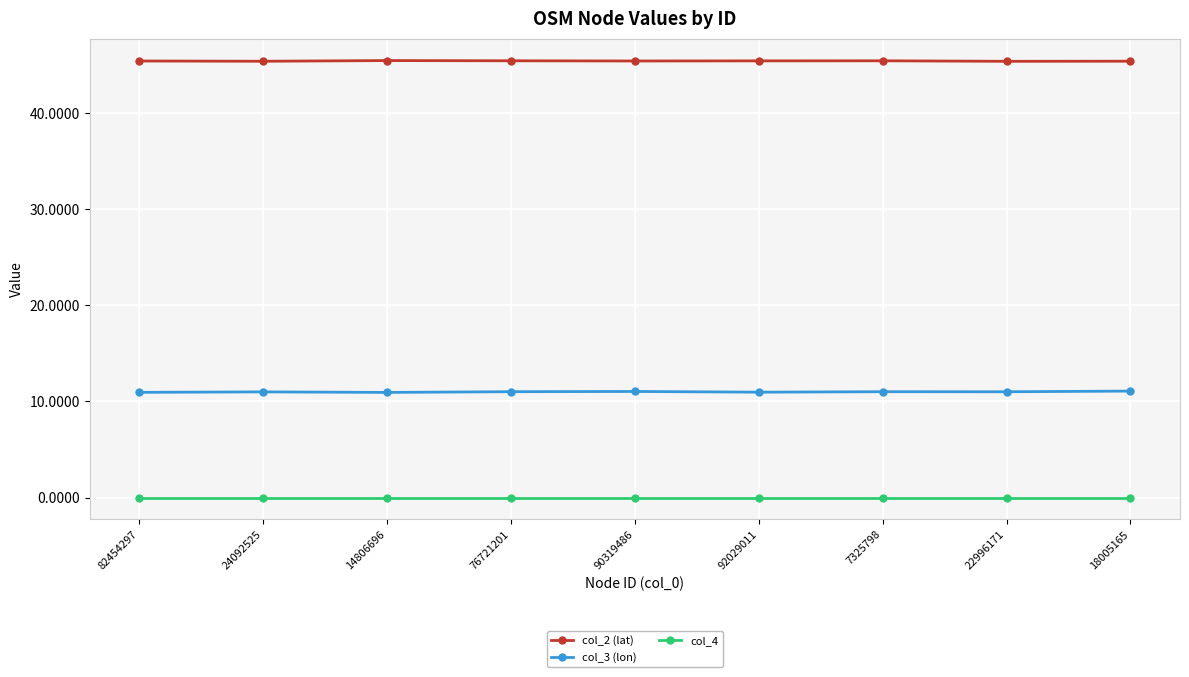

At 7325798, list the series in order from largest to smallest.

col_2 (lat), col_3 (lon), col_4